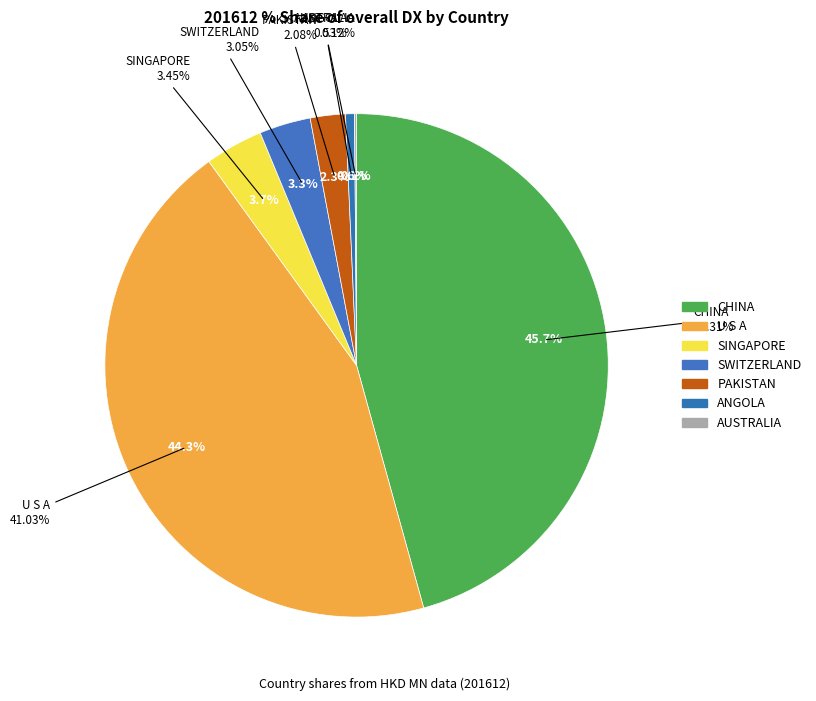

The AUSTRALIA slice represents 0% of the pie. True or false?

True